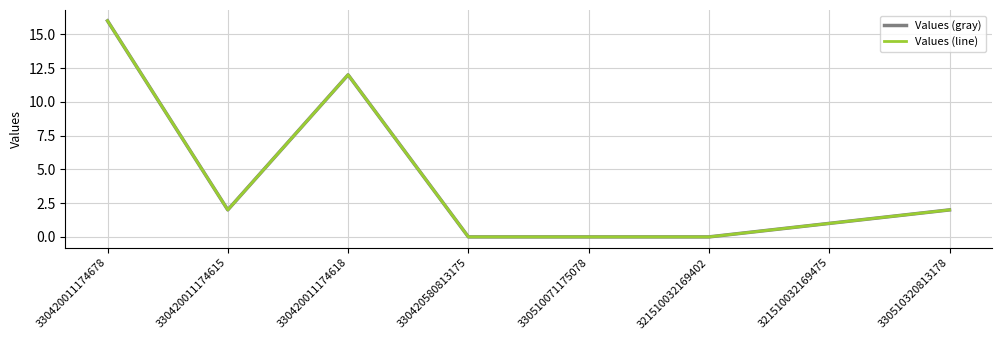

How many interior local valleys does the Values (gray) series have?

1